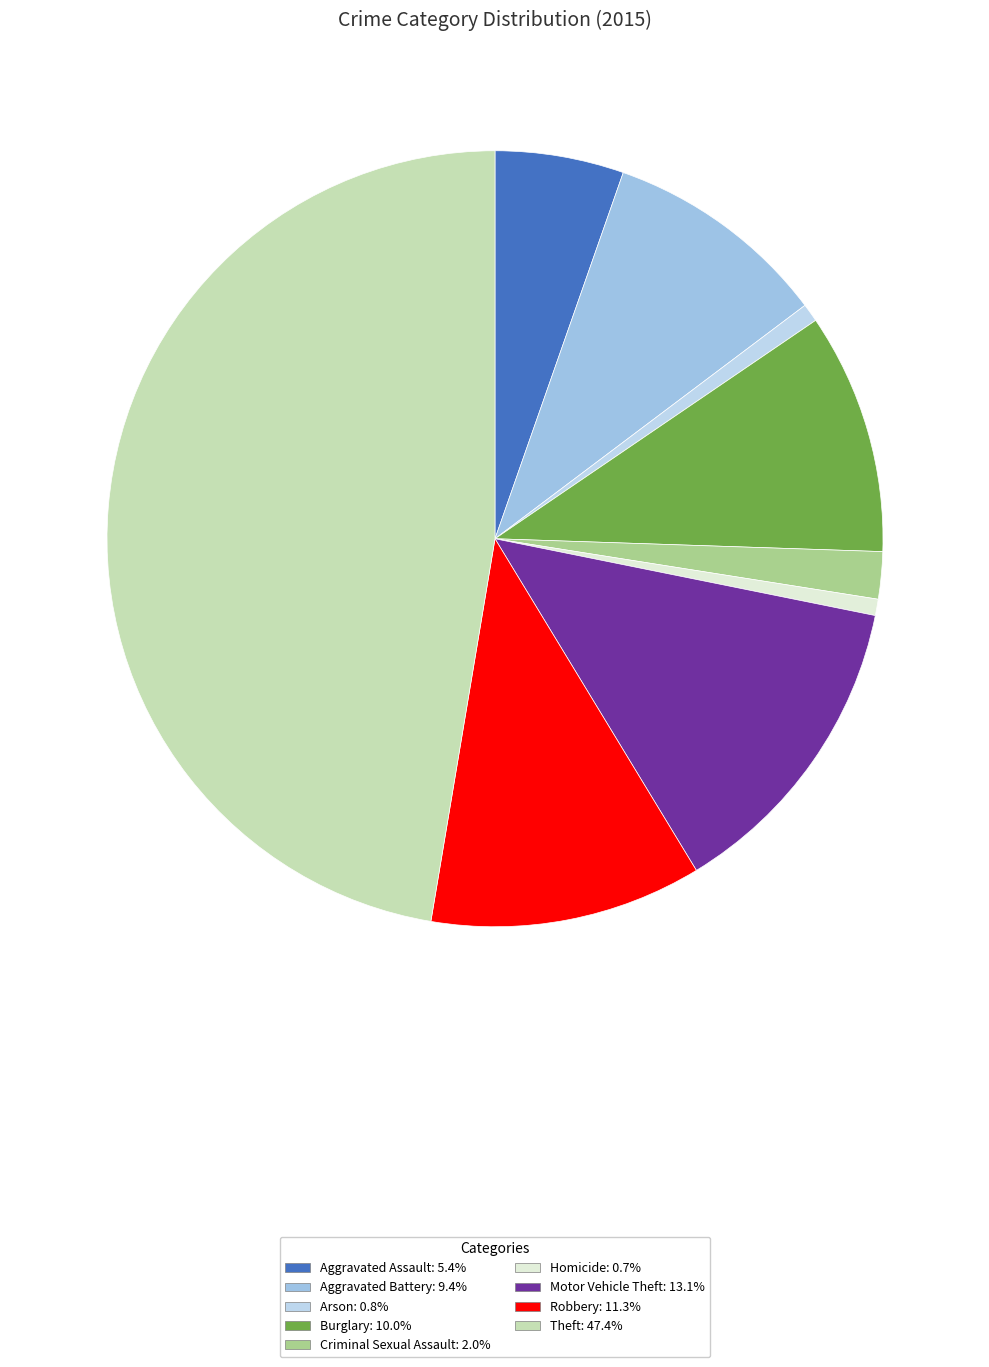

Count the number of slices in the pie.

9